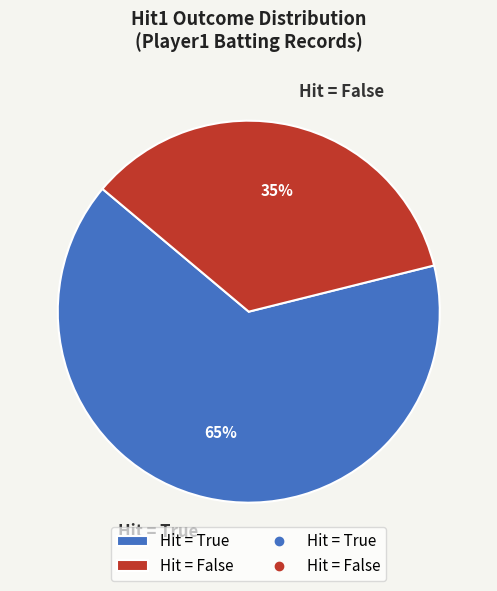

Which category has the biggest portion of the pie?

Hit = True